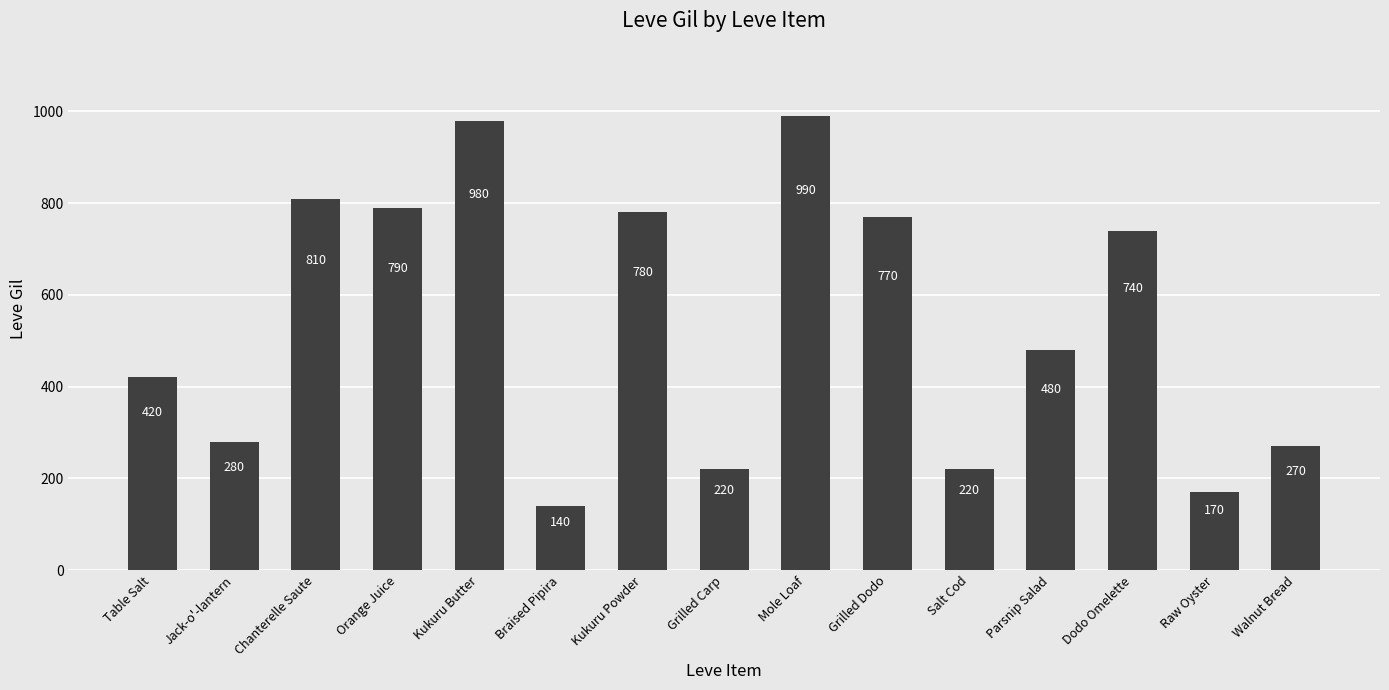

How many bars are there in total?

15